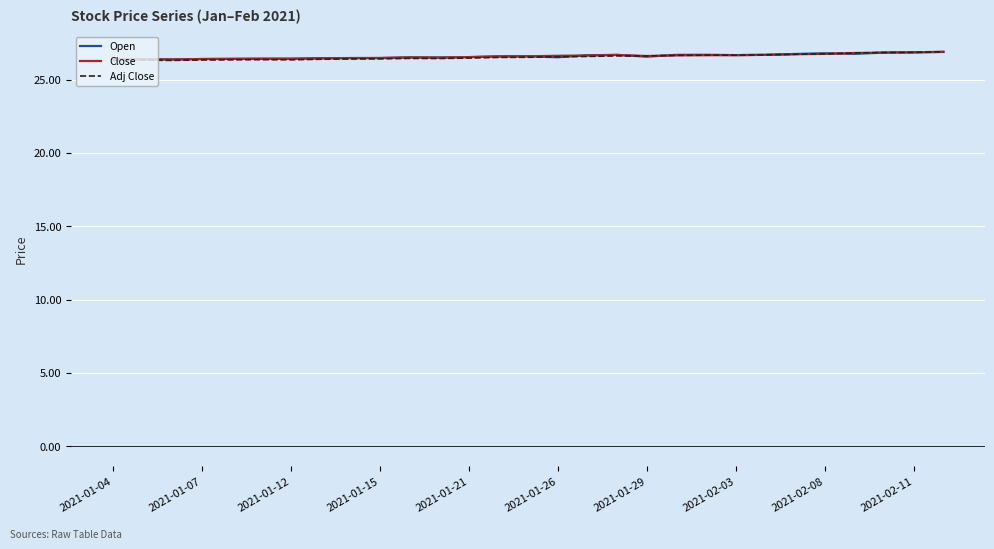

Which series ends up on top after the final intersection of Open and Adj Close?

Adj Close